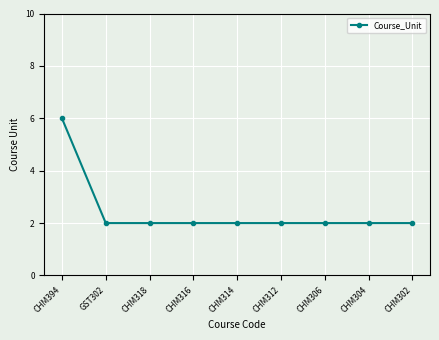

Reading left to right, list all the values displayed in this chart.

CHM394=6	GST302=2	CHM318=2	CHM316=2	CHM314=2	CHM312=2	CHM306=2	CHM304=2	CHM302=2